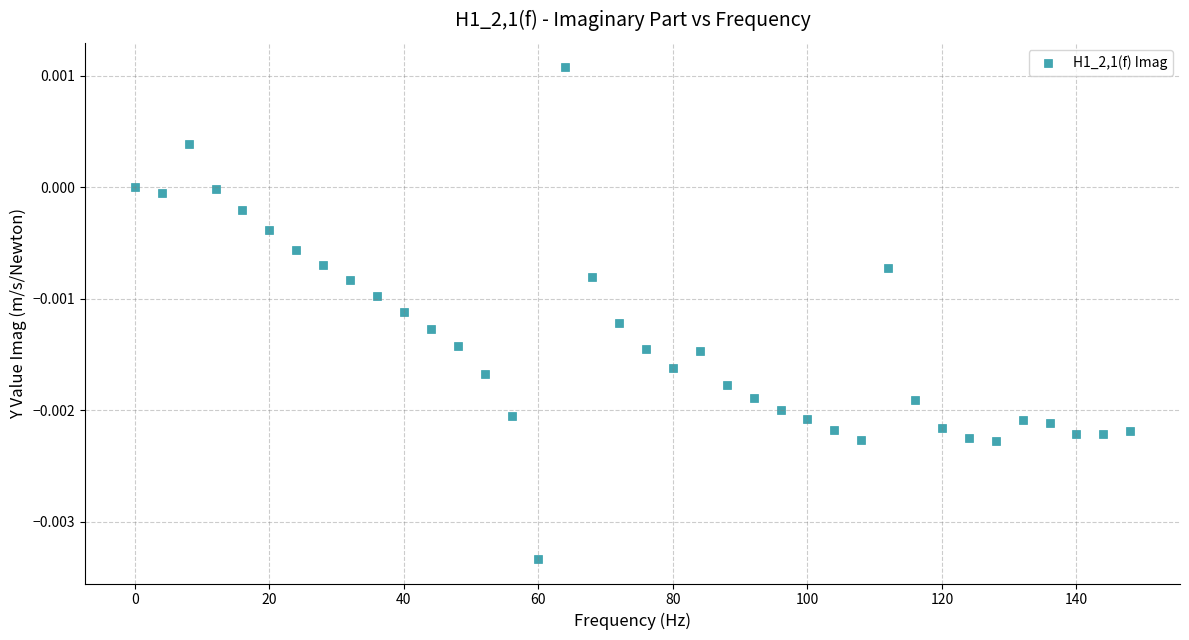

What is the range of X values (max minus min)?

148.0